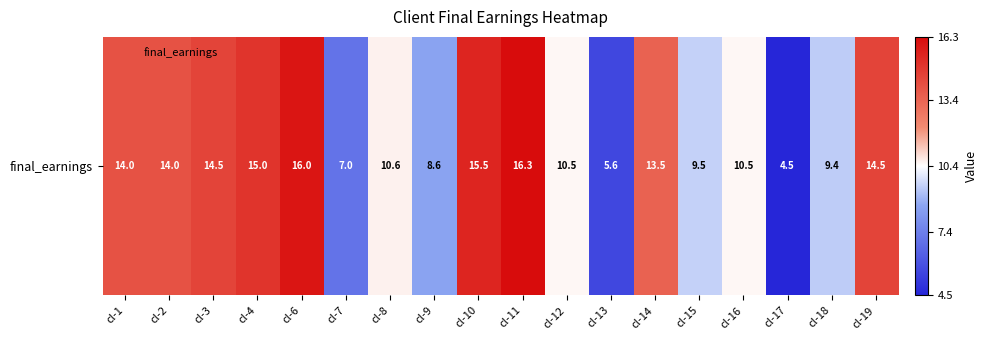

Reading left to right, what are all the values shown in this chart?

cl-1=14.0	cl-2=14.0	cl-3=14.5	cl-4=15.0	cl-6=16.0	cl-7=7.0	cl-8=10.6	cl-9=8.6	cl-10=15.5	cl-11=16.3	cl-12=10.5	cl-13=5.6	cl-14=13.5	cl-15=9.5	cl-16=10.5	cl-17=4.5	cl-18=9.4	cl-19=14.5